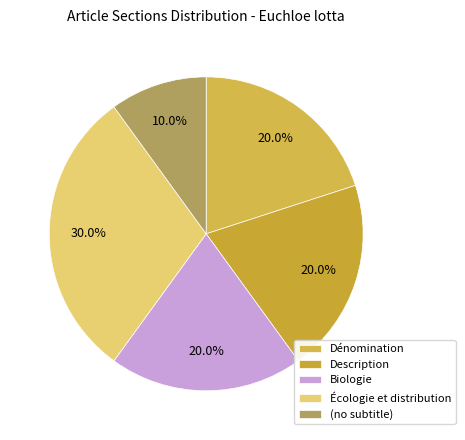

Count the number of slices in the pie.

5